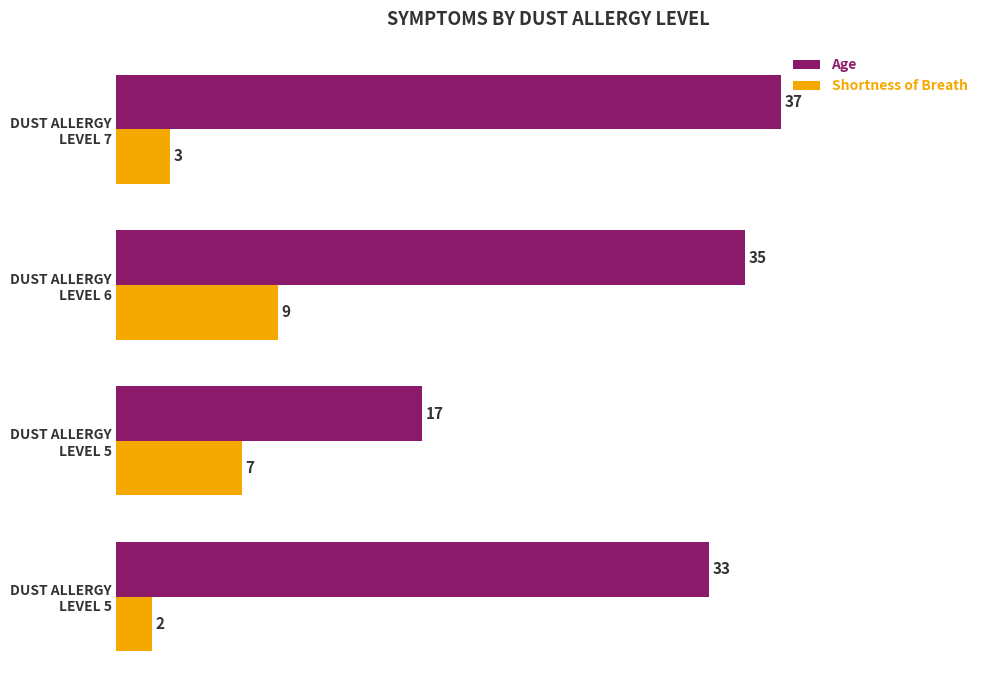

What are all the series names shown in the legend?

Age, Shortness of Breath